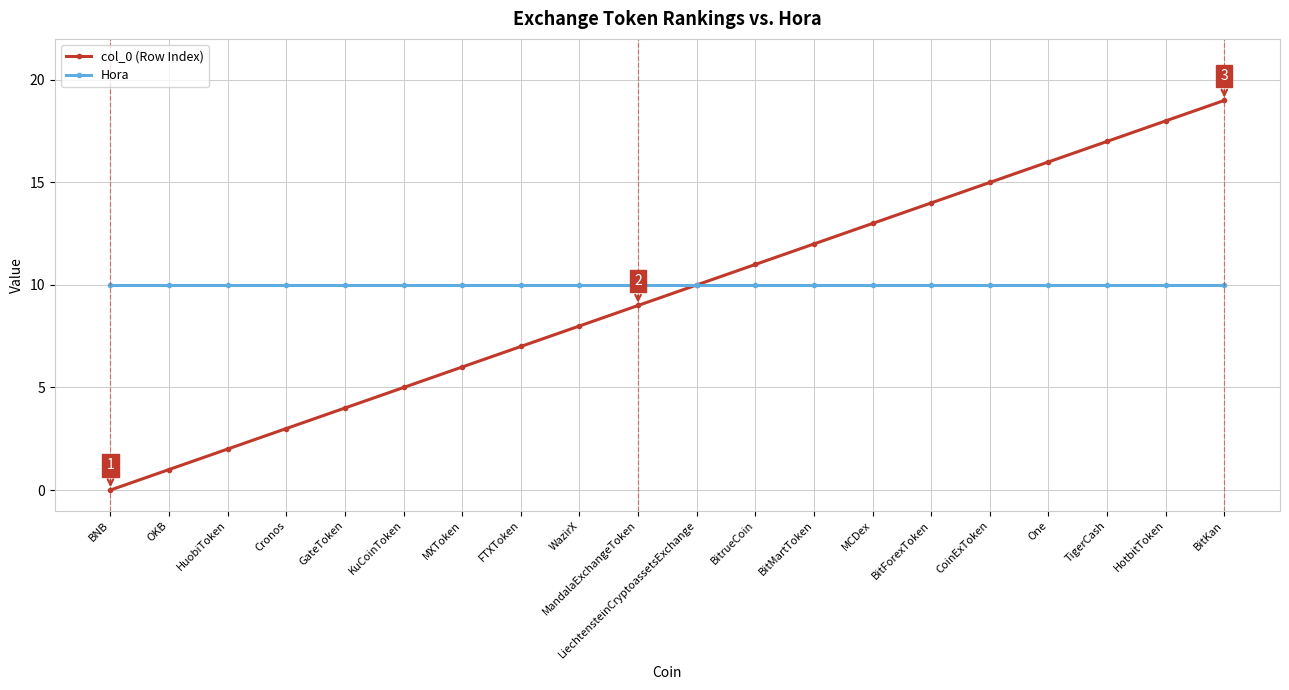

At which label does col_0 (Row Index) reach its minimum?

BNB